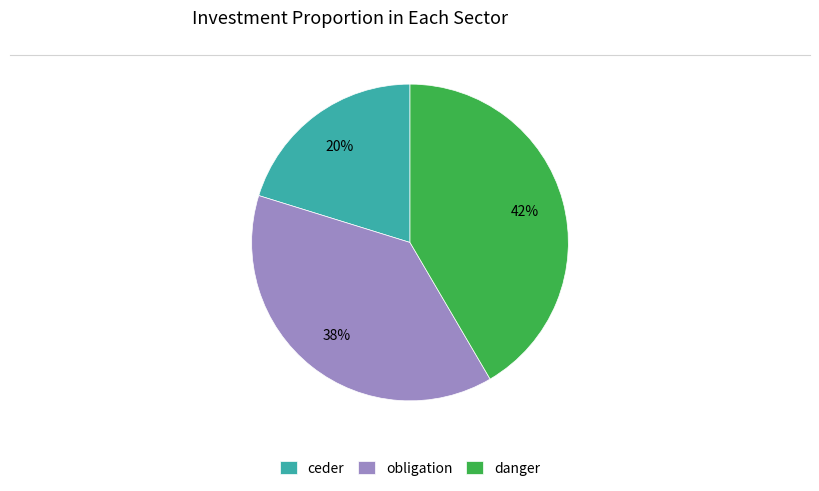

Is the sum of ceder and obligation greater than half?

Yes